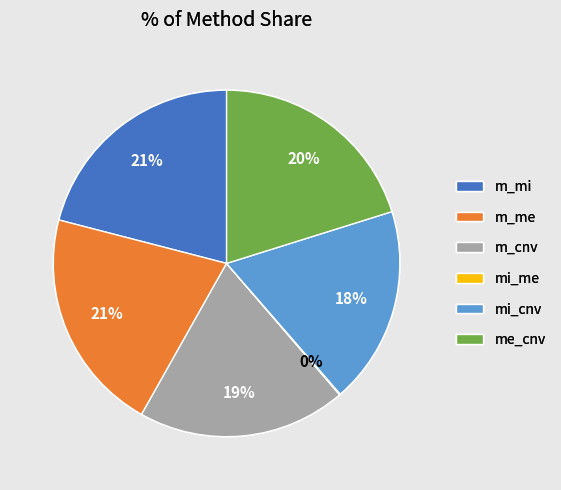

To the nearest percent, what is the difference between the largest and smallest slice percentages?

21%